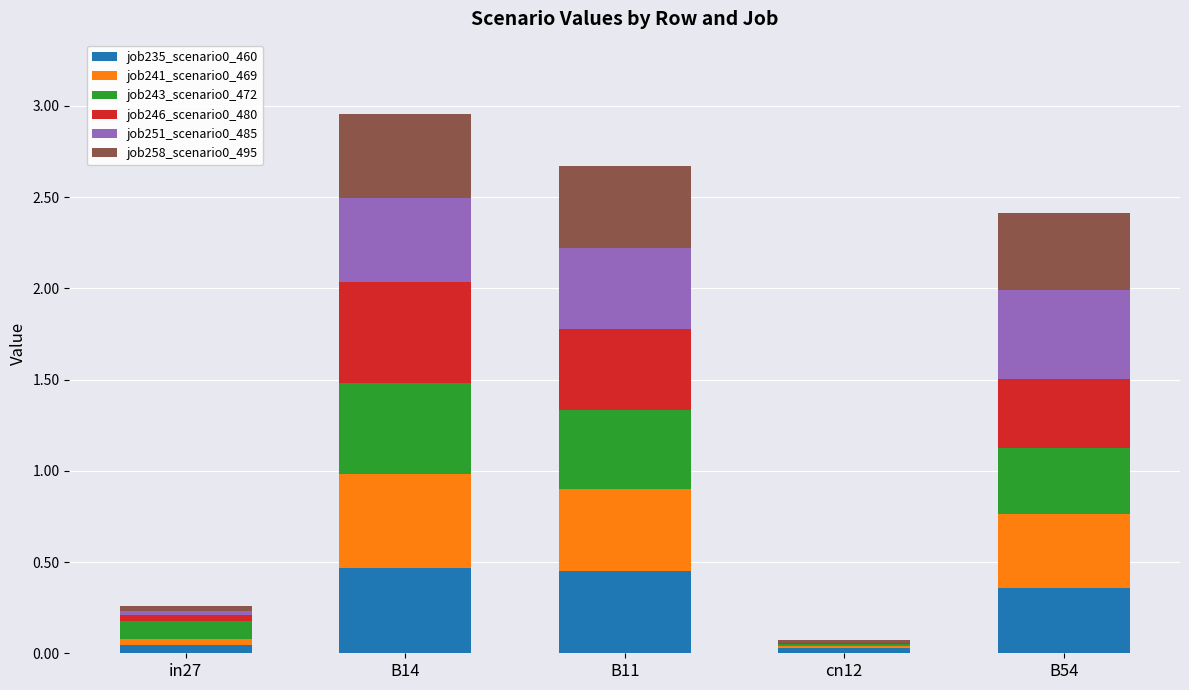

What is the total value across all series at B14?

3.0